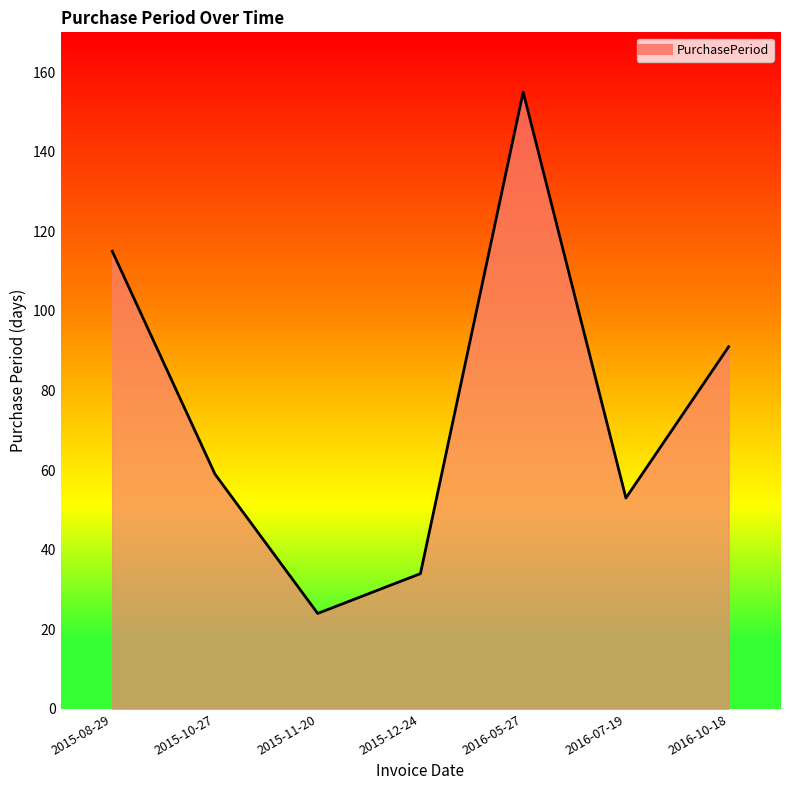

The value at 2016-07-19 is 53. True or false?

True